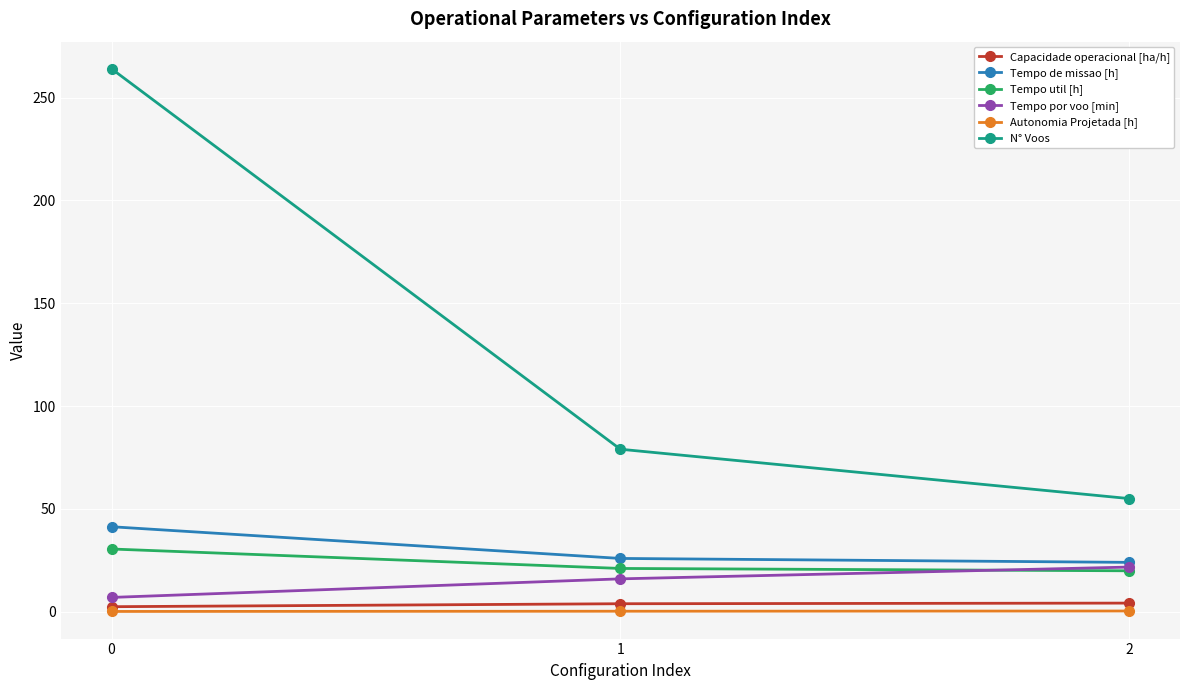

What is the total value across all series at 1?

146.0